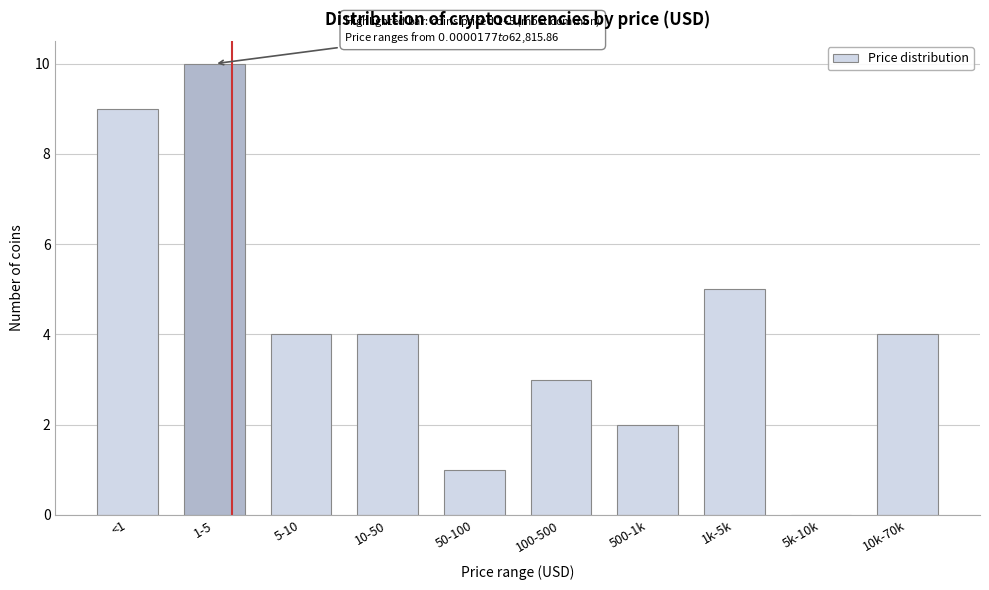

Reading left to right, list all the values displayed in this chart.

<1=9	1-5=10	5-10=4	10-50=4	50-100=1	100-500=3	500-1k=2	1k-5k=5	5k-10k=0	10k-70k=4